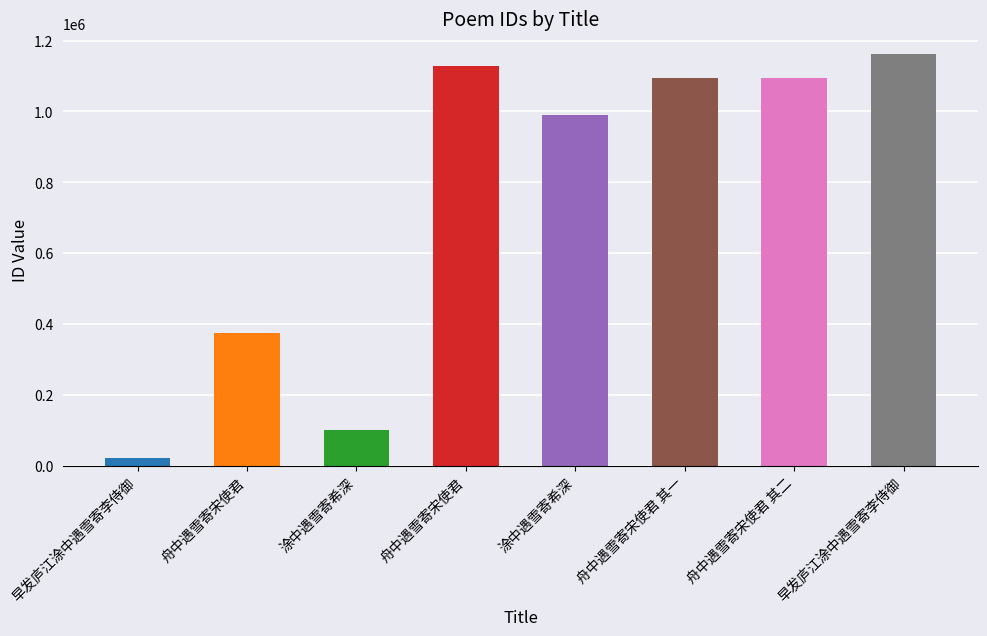

Is it true that the value at 舟中遇雪寄宋使君 其一 is 1095674?

True